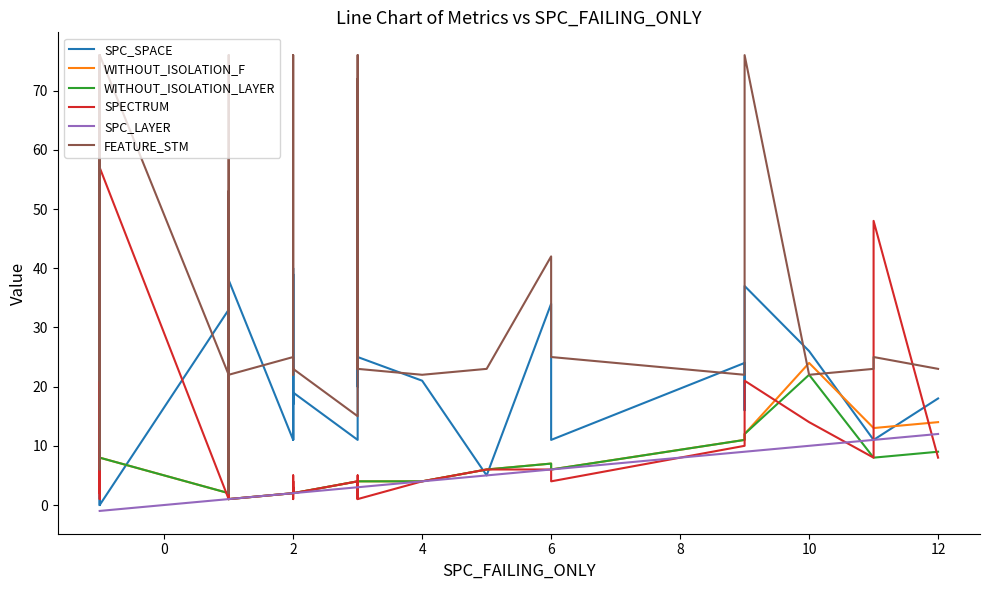

How many data points in WITHOUT_ISOLATION_F are less than 4?

20